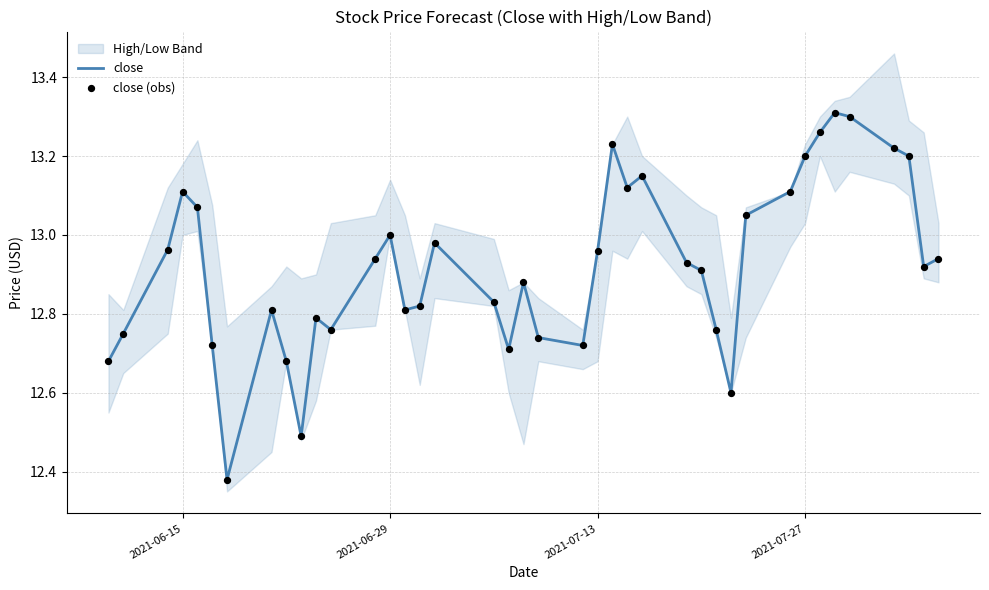

Which series has the widest spread of Y values?

close